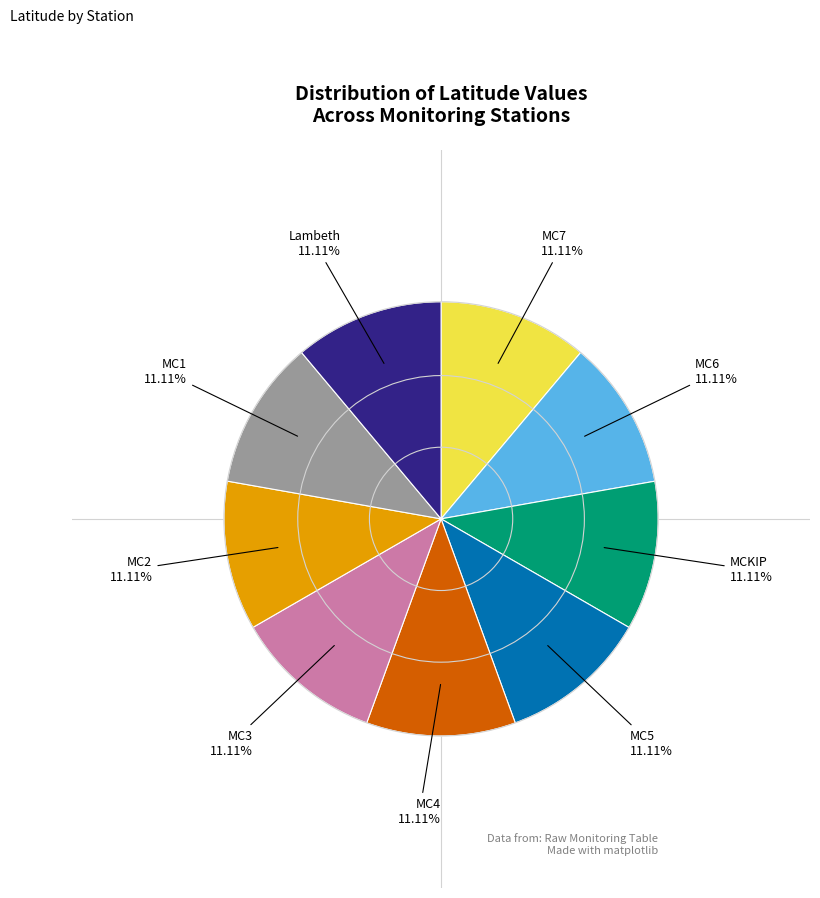

To the nearest percent, what is the average slice percentage?

11%